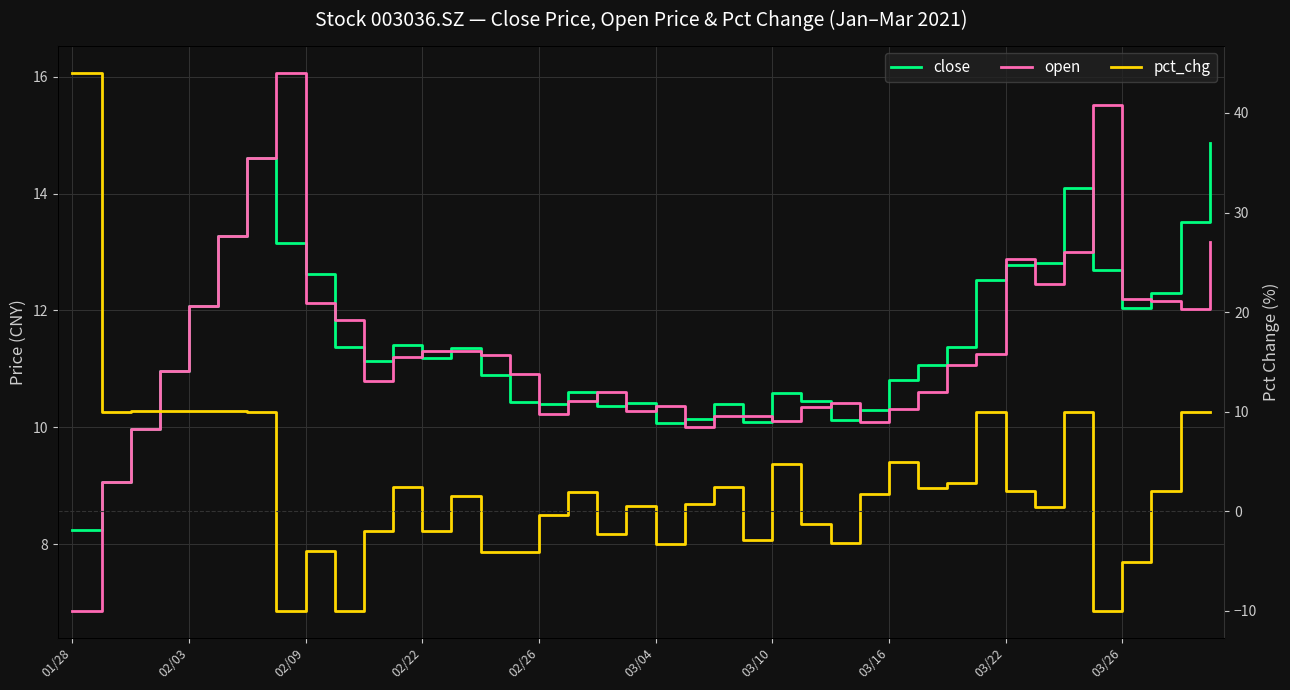

List the series in order of their peak value, highest first.

pct_chg, open, close